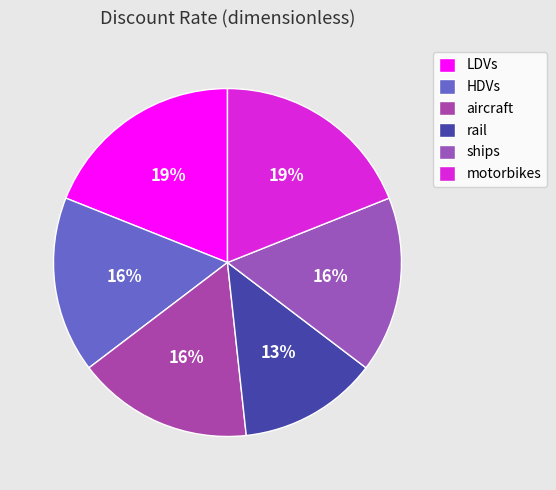

To the nearest percent, what is the average slice percentage?

17%